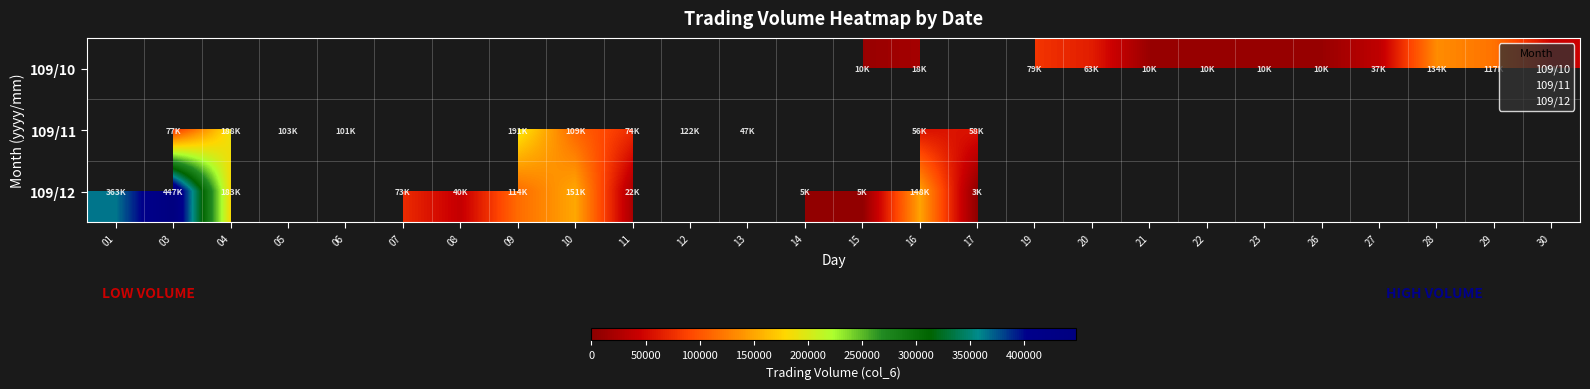

Is it true that 109/12 equals 5820.0 at 14?

True